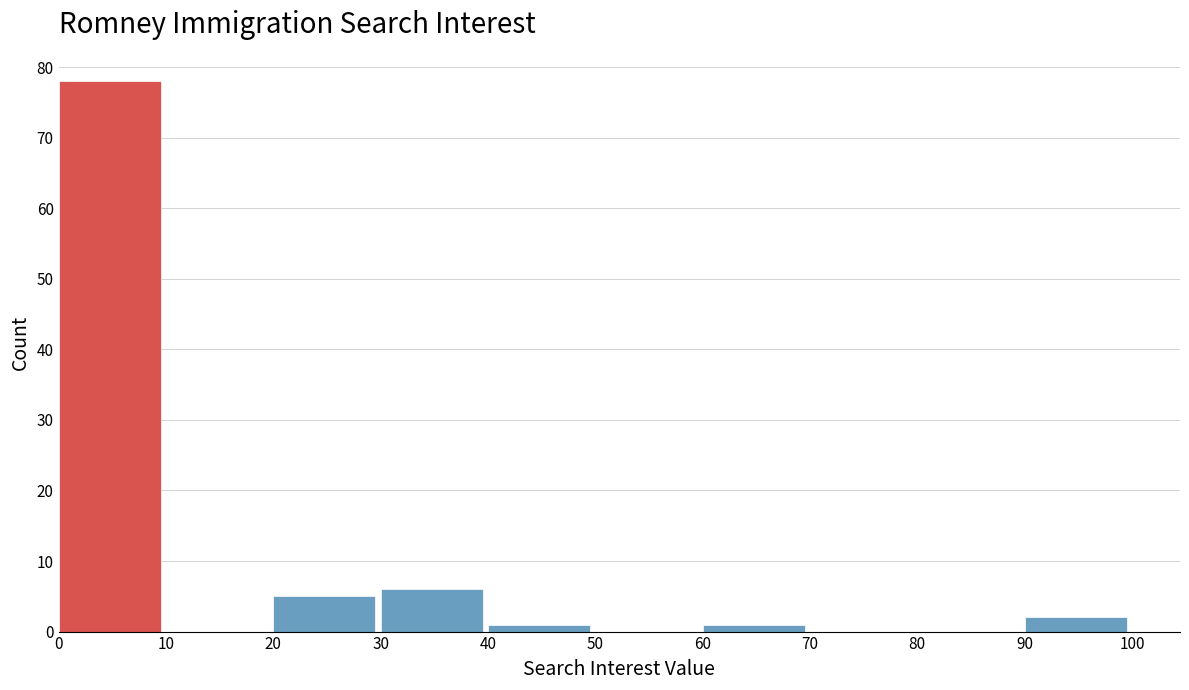

Reading left to right, transcribe this chart: for each bar, give the range it covers on the x-axis and its height. The values are not printed on the chart, so give them approximately, as read against the axis.

0 to 10: 78
10 to 20: 0
20 to 30: 5
30 to 40: 6
40 to 50: 1
50 to 60: 0
60 to 70: 1
70 to 80: 0
80 to 90: 0
90 to 100: 2